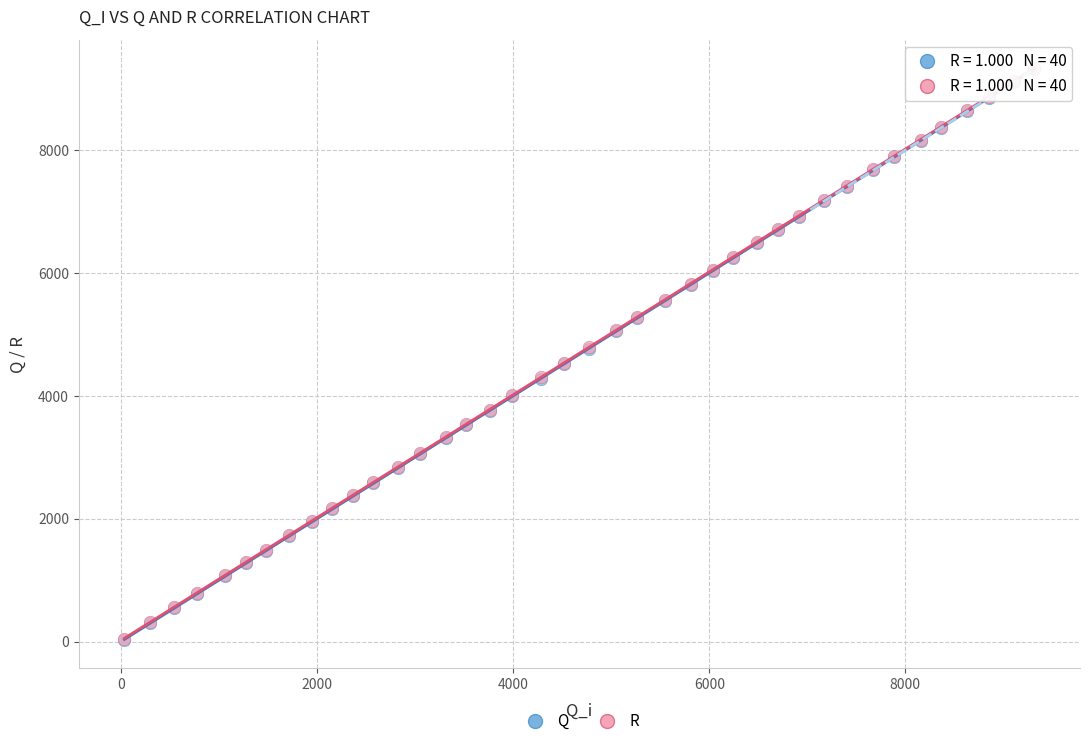

What are all the series names shown in the legend?

Q, R